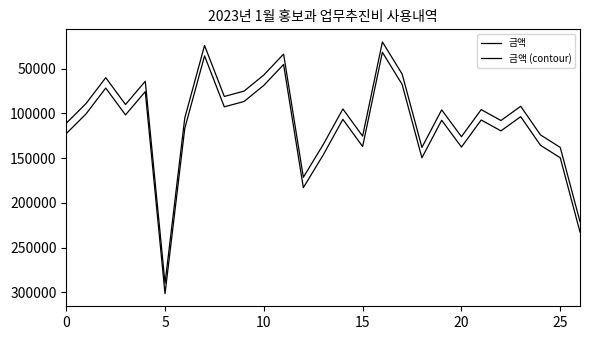

What is the difference between the second highest and minimum values in the 금액 (contour) series?

201000